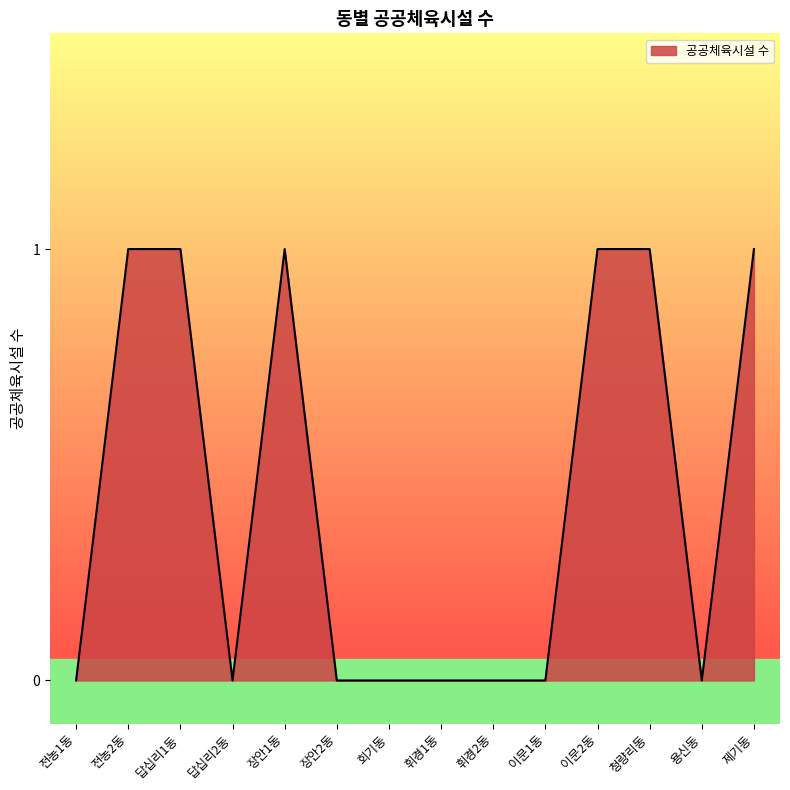

The value at 청량리동 is 1. True or false?

True